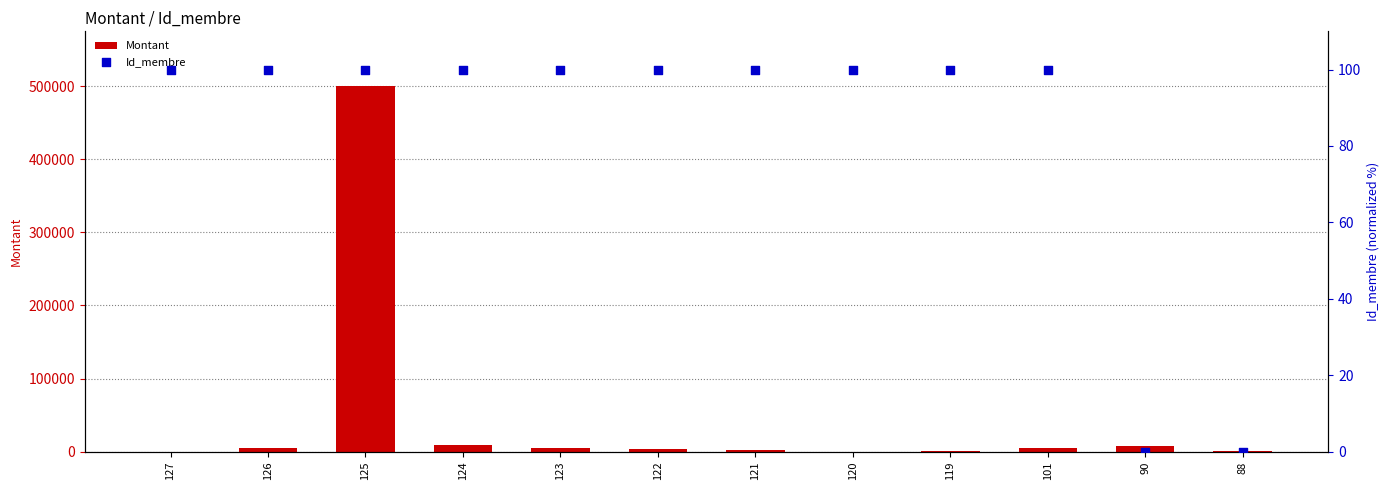

At which category is the sum across all series the highest?

125